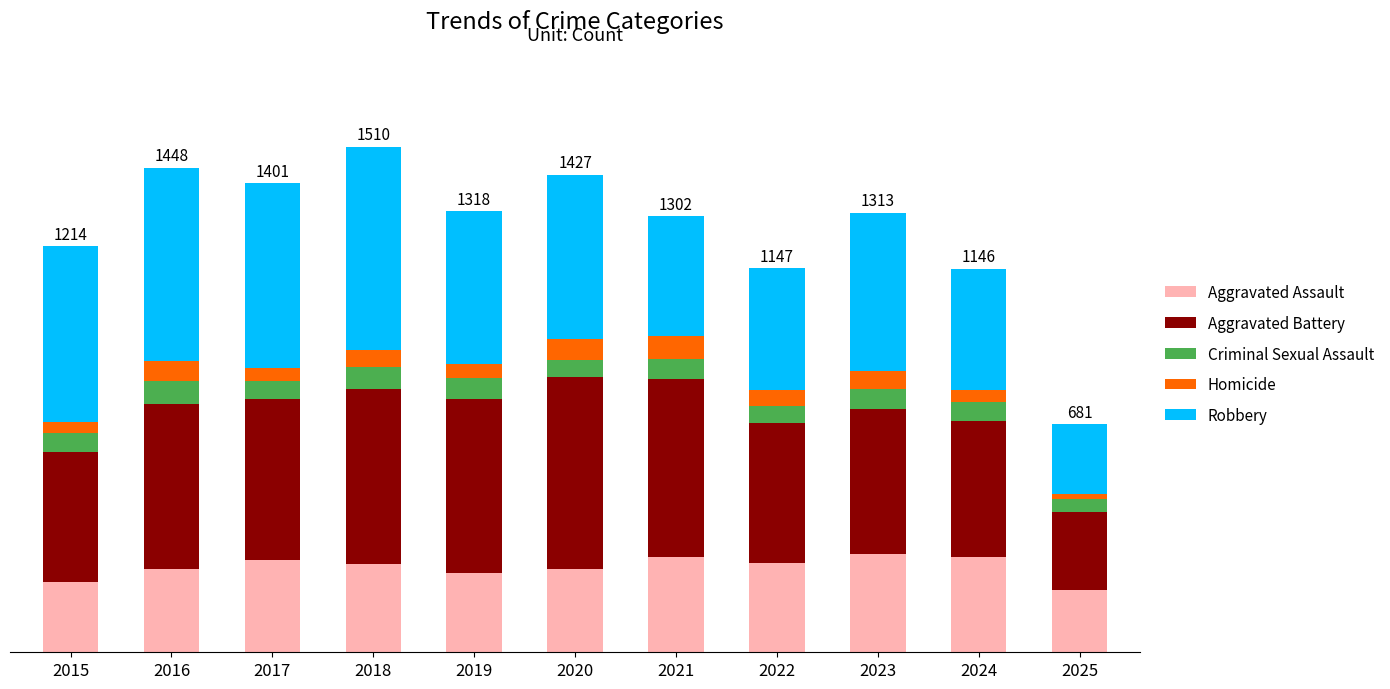

Are the bars horizontal?

No